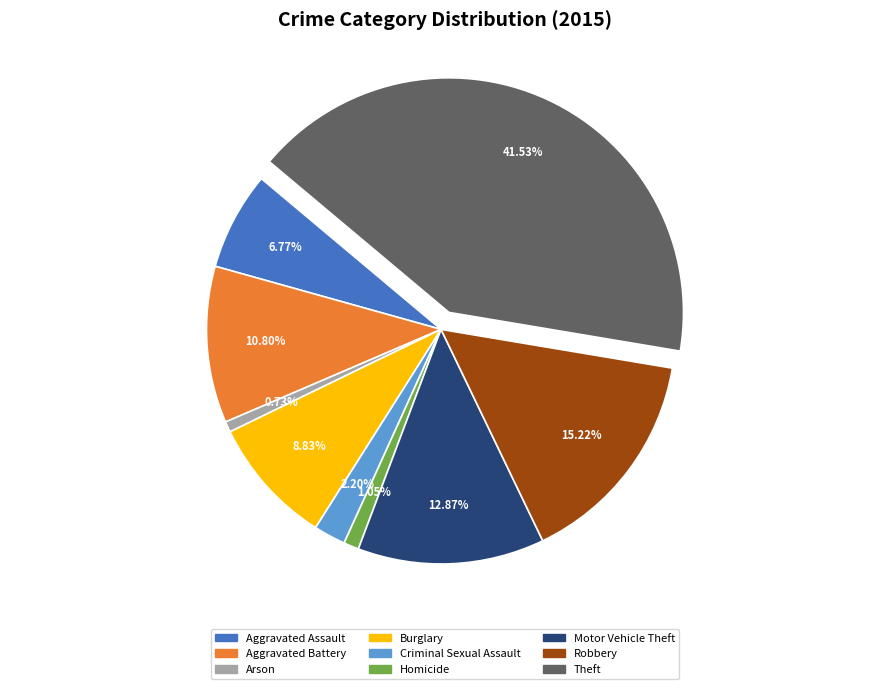

What percentage is the Arson slice, to the nearest percent?

1%